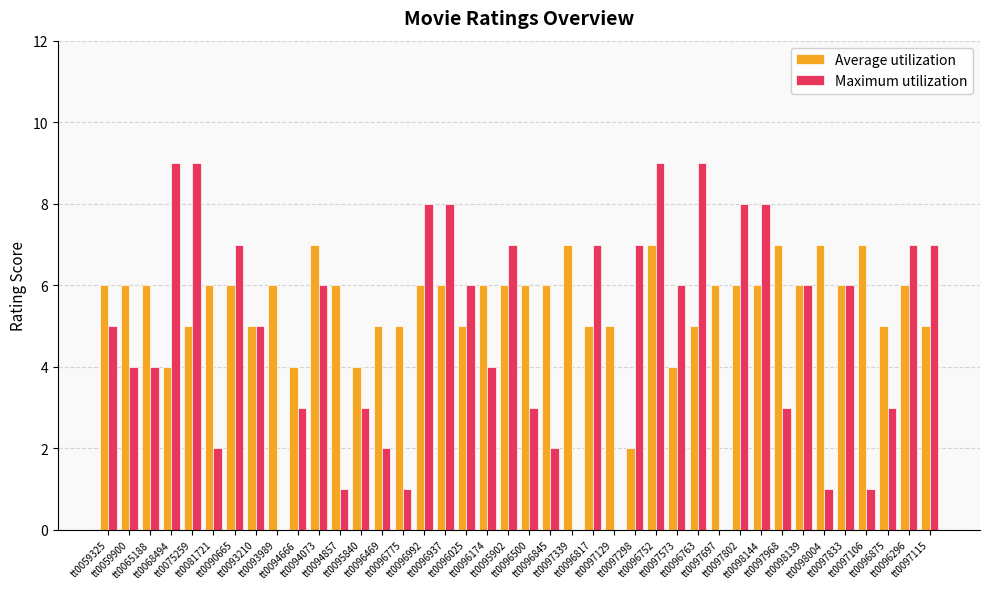

Reading left to right, what are all the values shown in this chart?

Average utilization: 6	6	6	4	5	6	6	5	6	4	7	6	4	5	5	6	6	5	6	6	6	6	7	5	5	2	7	4	5	6	6	6	7	6	7	6	7	5	6	5
Maximum utilization: 5	4	4	9	9	2	7	5	0	3	6	1	3	2	1	8	8	6	4	7	3	2	0	7	0	7	9	6	9	0	8	8	3	6	1	6	1	3	7	7